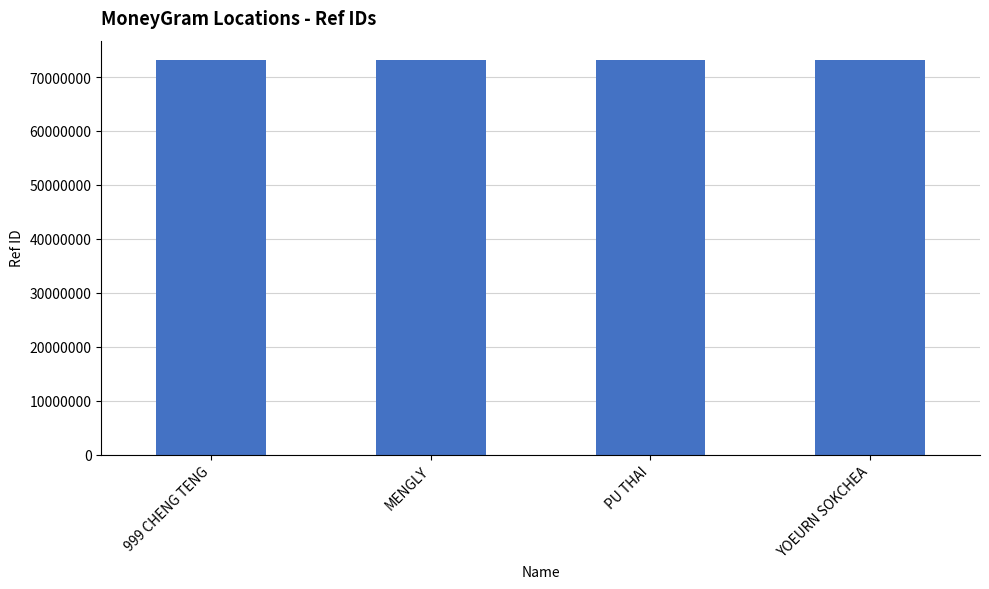

Are the bars horizontal?

No